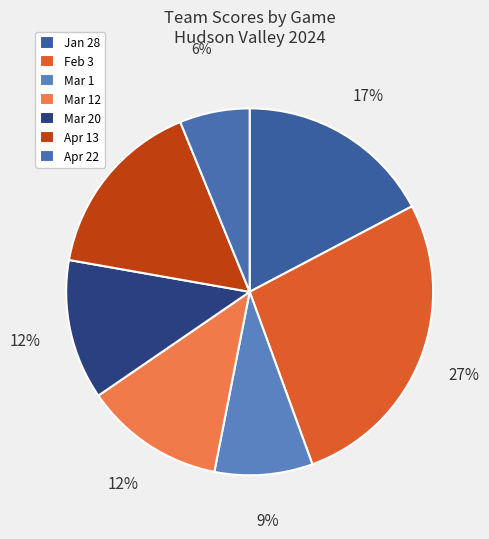

To the nearest percent, what portion does Mar 12 represent?

12%